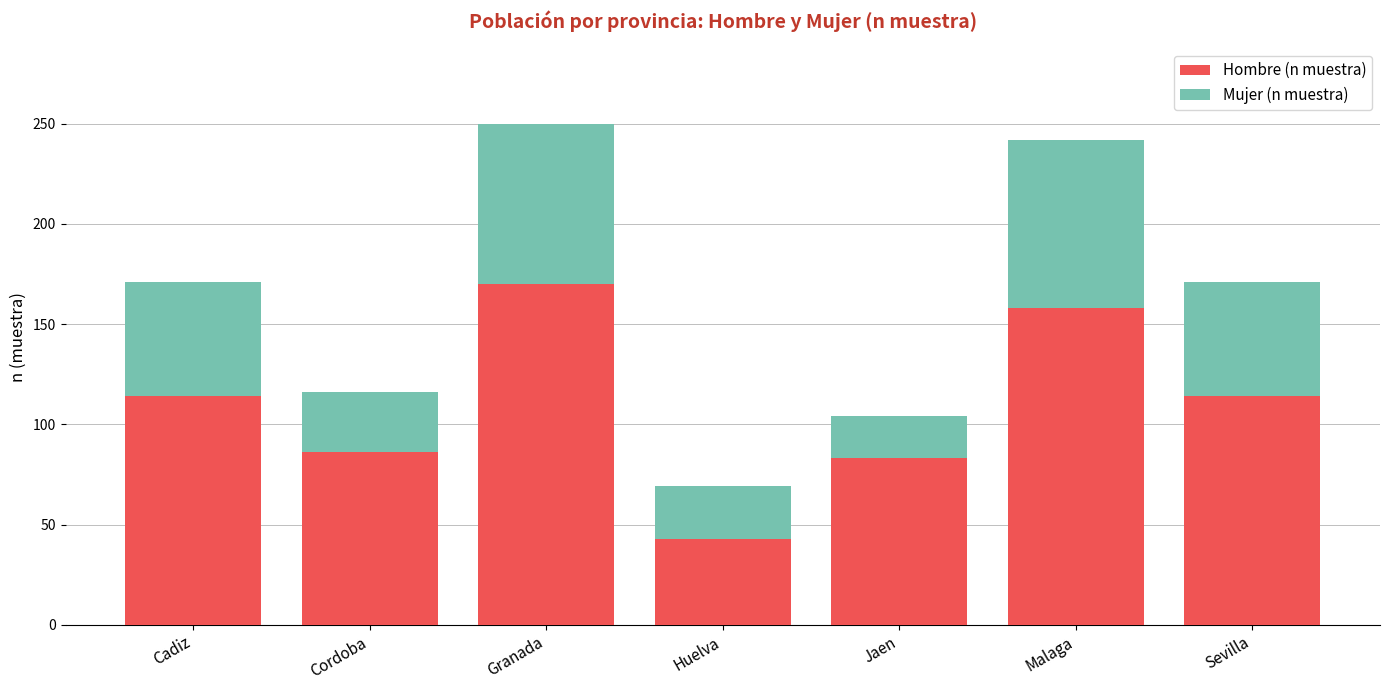

Reading left to right, what are the values for Hombre (n muestra)?

114	86	170	43	83	158	114